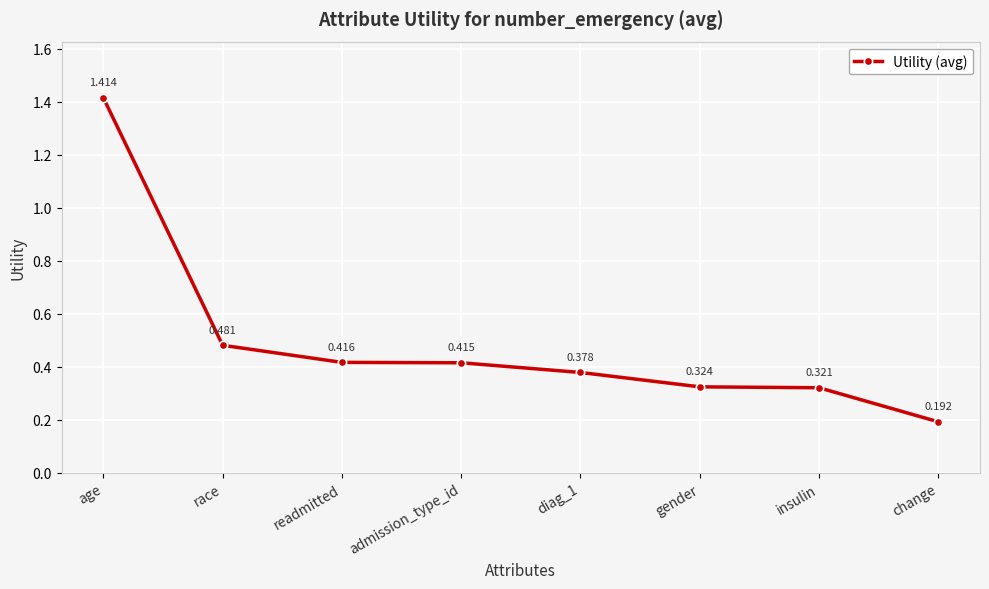

At which category does the chart reach its minimum across all series?

change